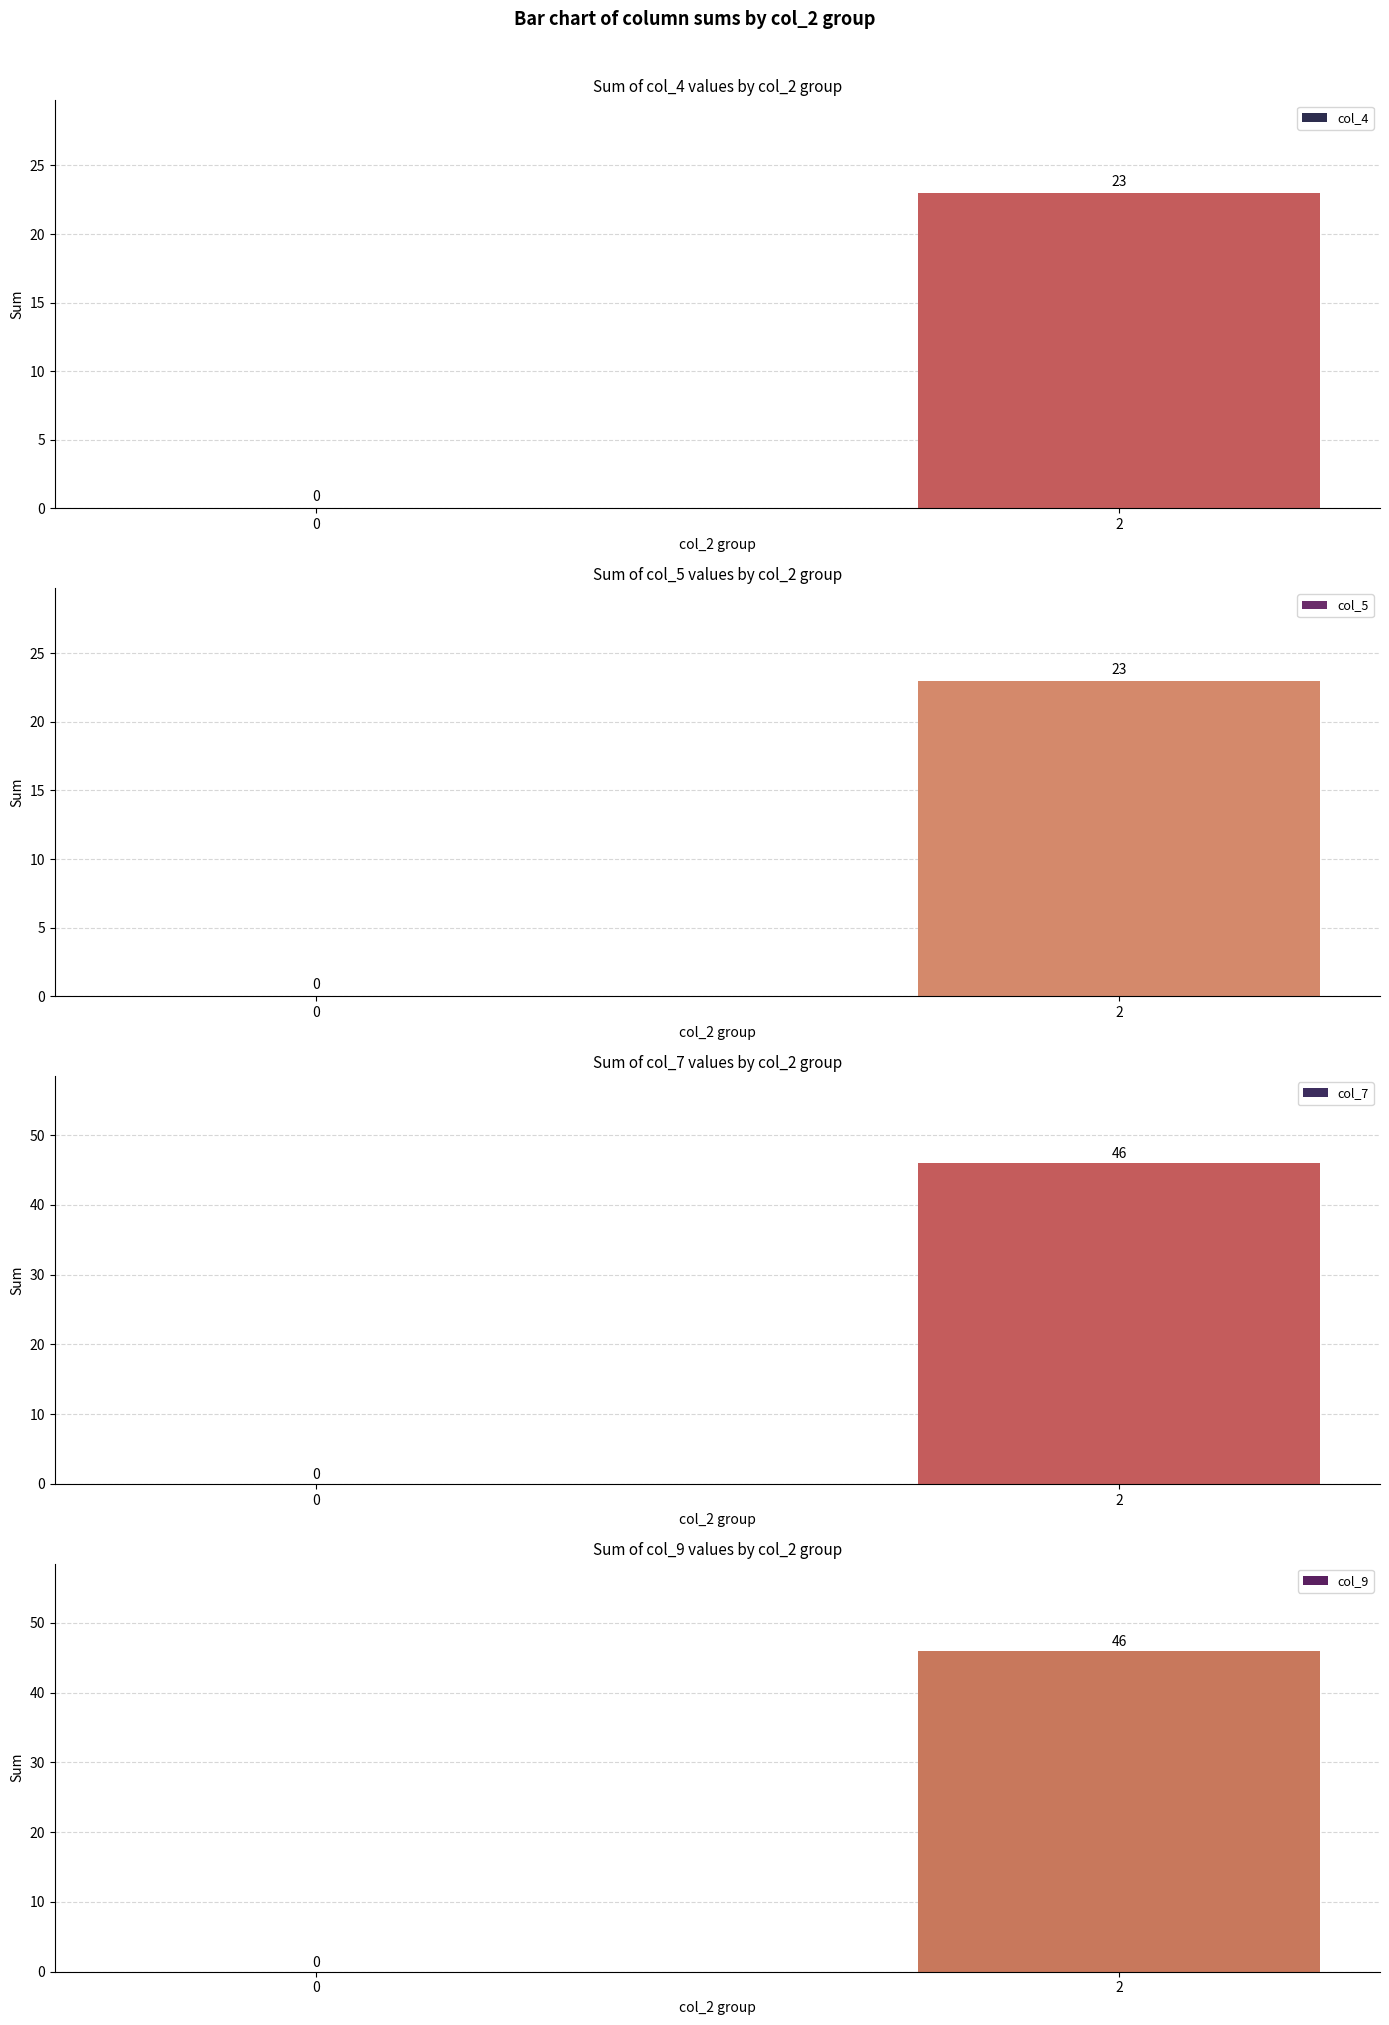

How many series are shown in this chart?

4